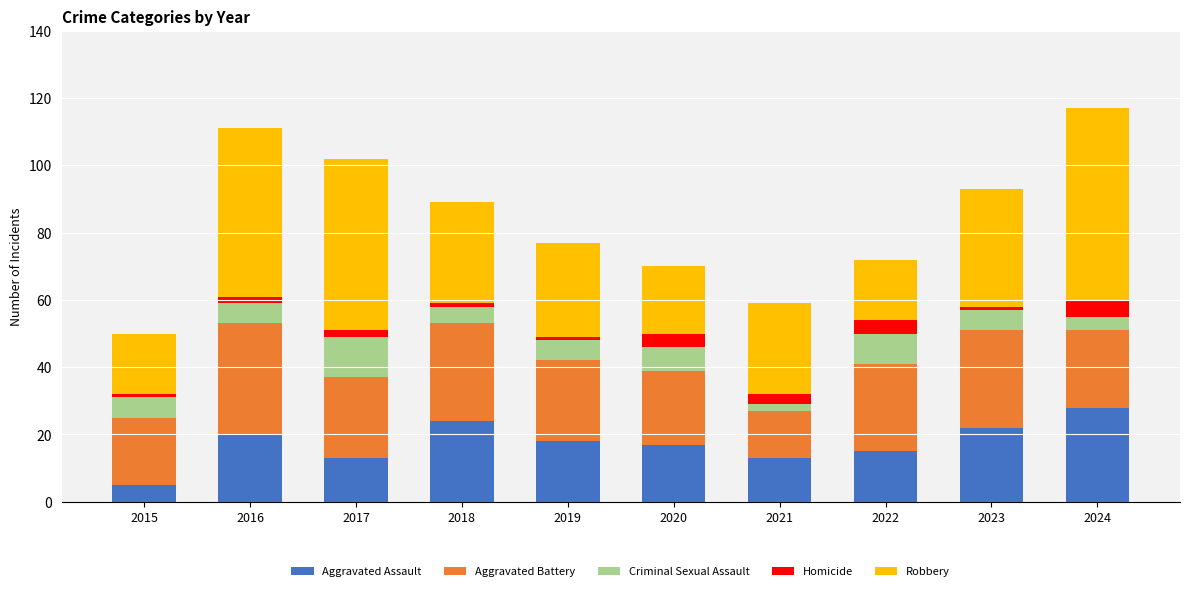

What is the difference between the second highest and minimum values in the Aggravated Assault series?

19